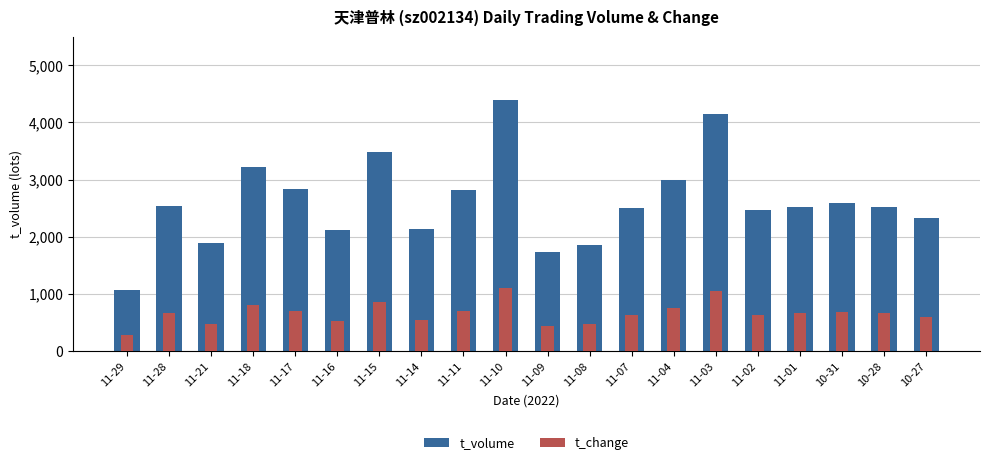

Which category has the lowest value across all series?

11-29